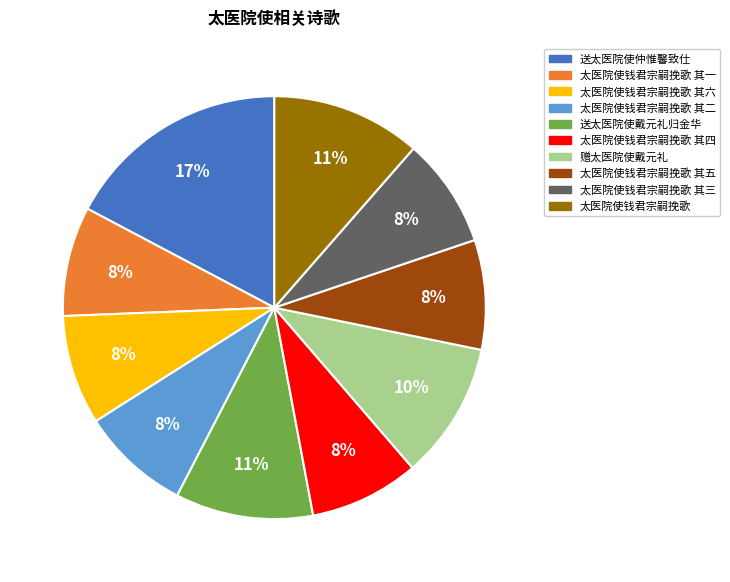

Does any single category account for the majority?

No